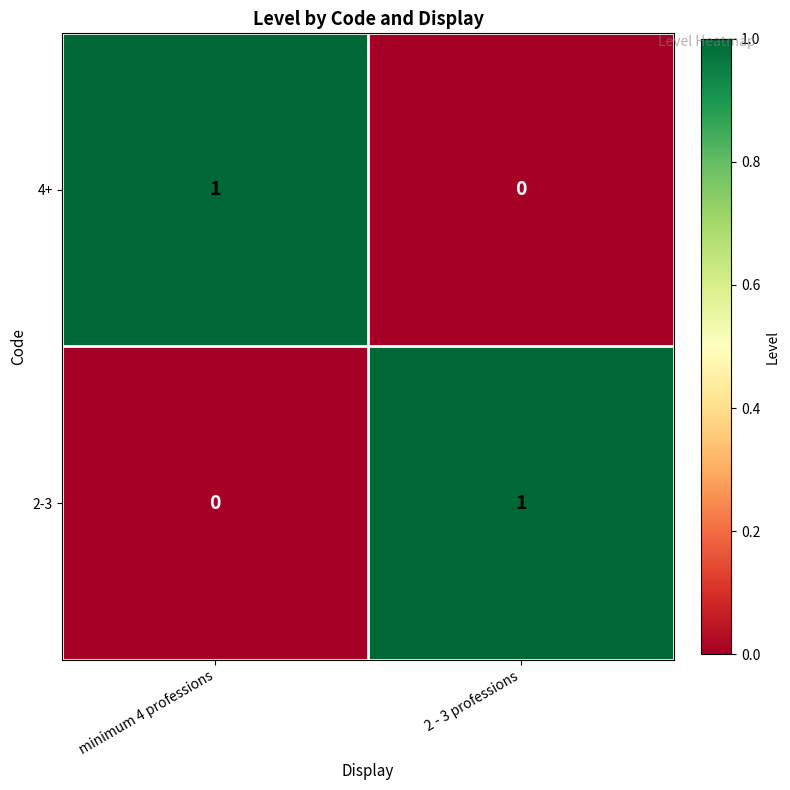

At which label does 2-3 reach its minimum?

minimum 4 professions